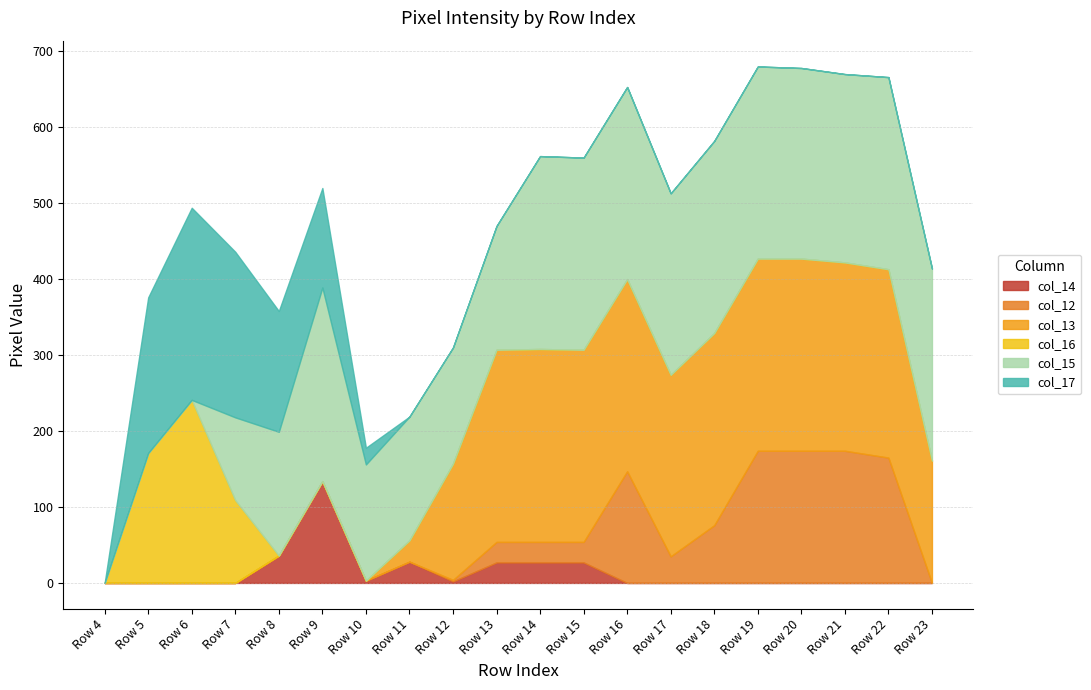

What are all the series names shown in the legend?

col_14, col_12, col_13, col_16, col_15, col_17